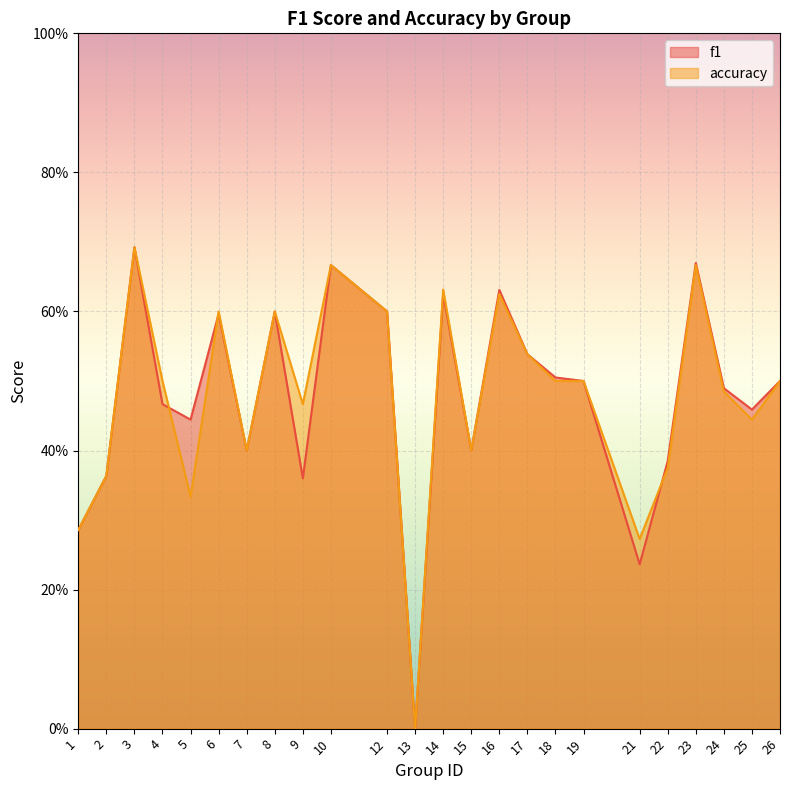

What are all the series names shown in the legend?

f1, accuracy